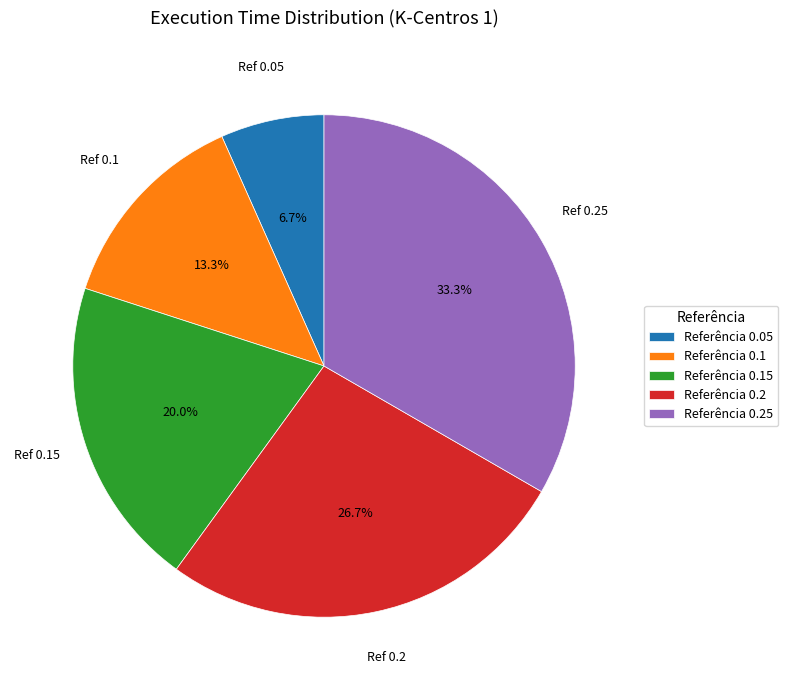

How many slices are in this pie chart?

5